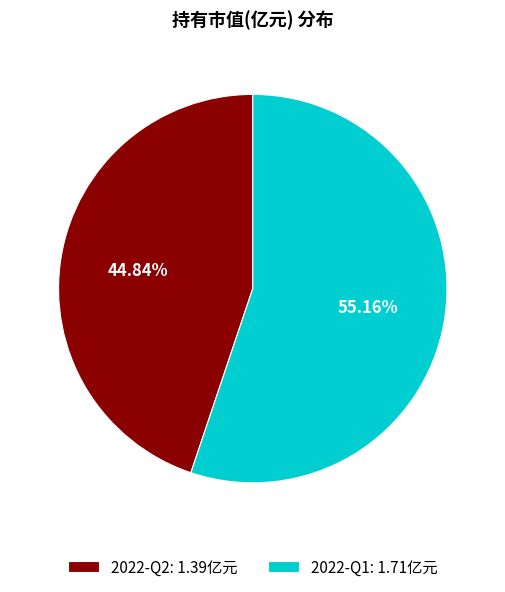

What is the smallest slice in the pie chart?

2022-Q2